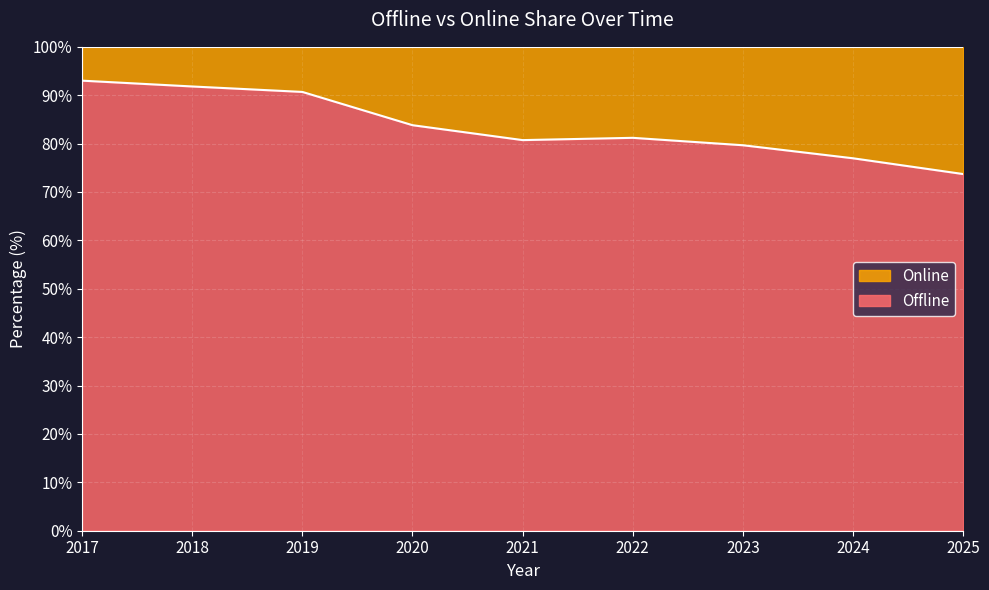

Which label corresponds to the smallest value in the chart?

2025